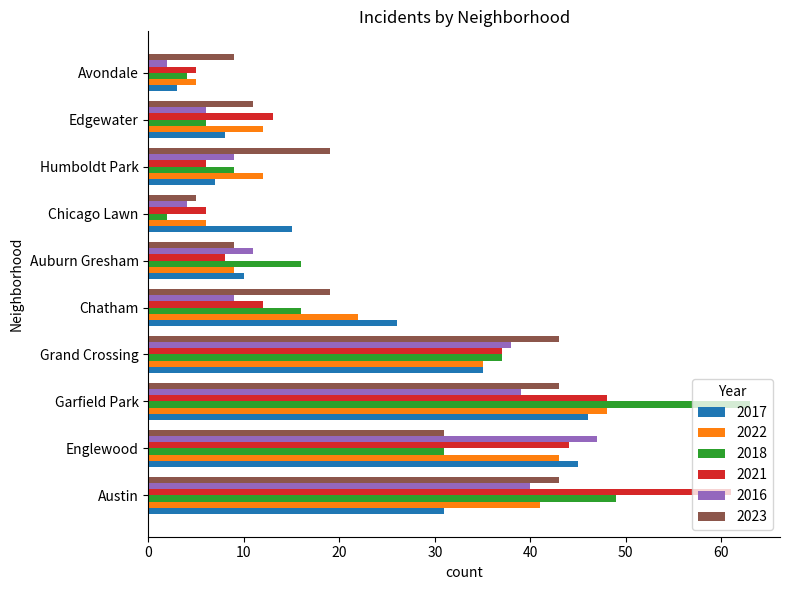

What is the difference between the maximum and minimum values in the 2022 series?

43